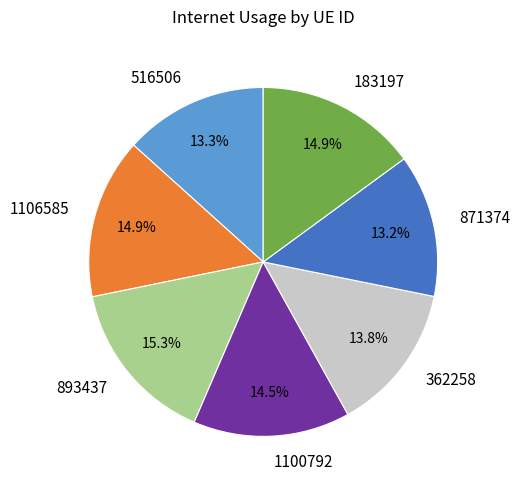

To the nearest percent, what is the combined percentage of 362258 and 871374?

27%